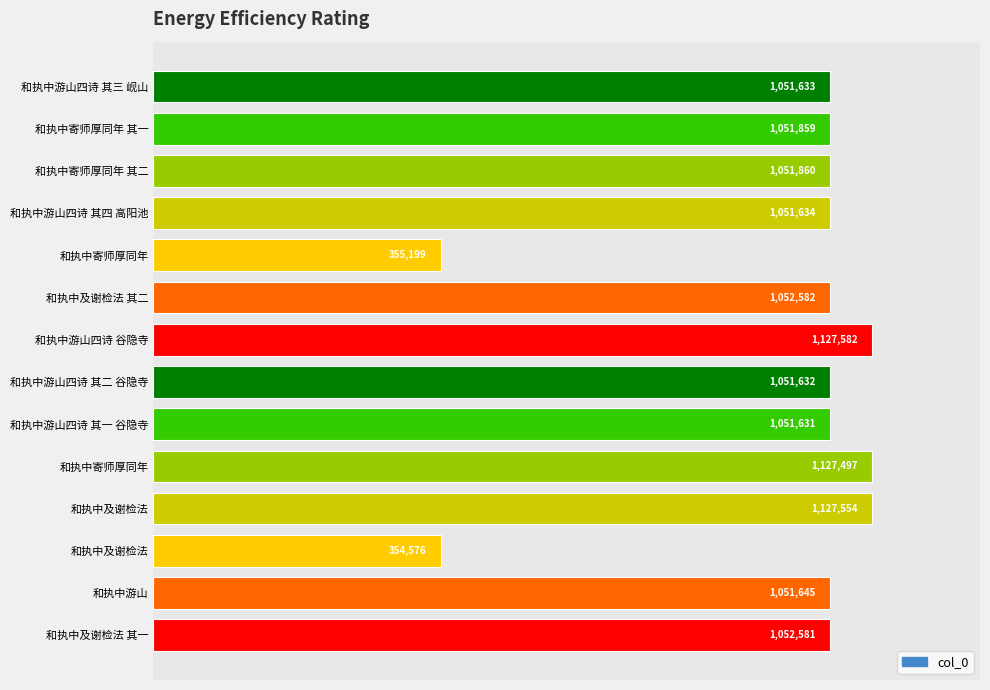

How many bars are there in total?

14